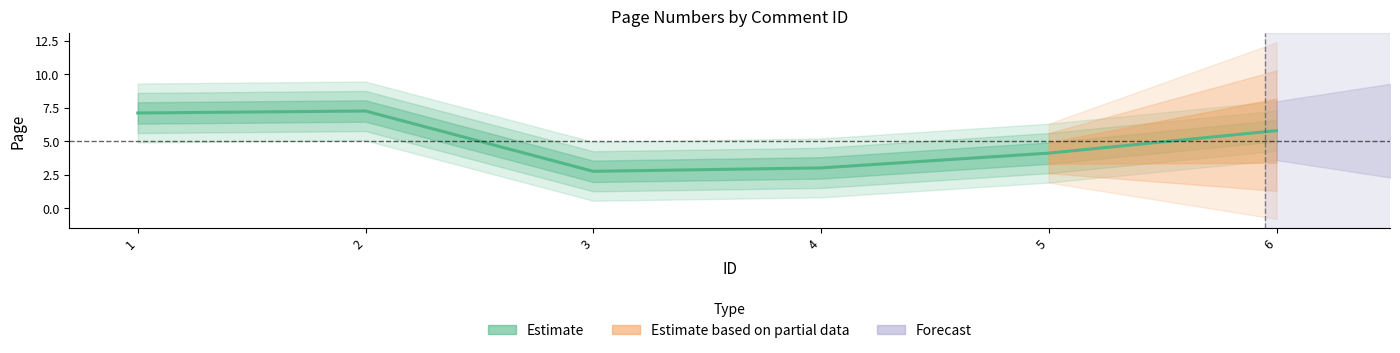

List the labels in order of value, smallest first.

3, 4, 5, 6, 1, 2